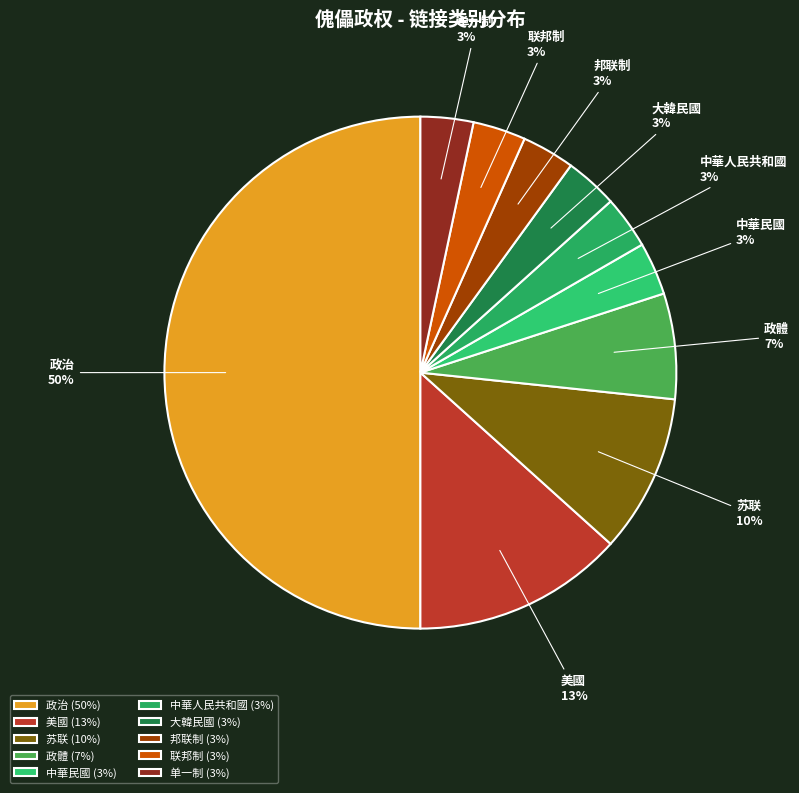

Approximately how many times larger is the value at 邦联制 compared to 单一制?

1.0